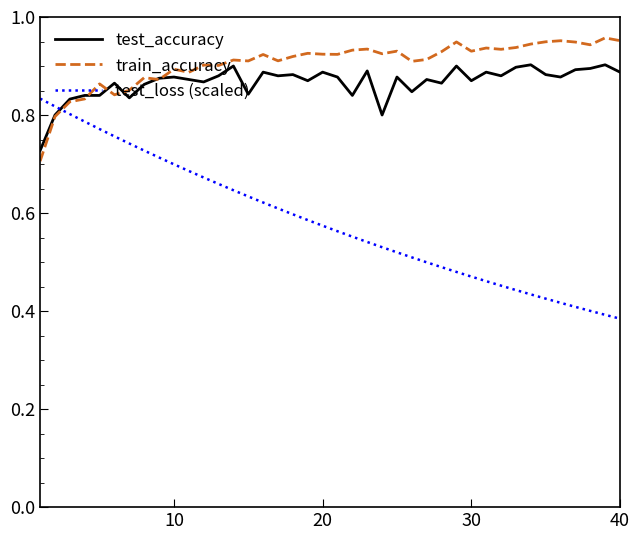

Which series has the widest spread of values?

test_loss (scaled)